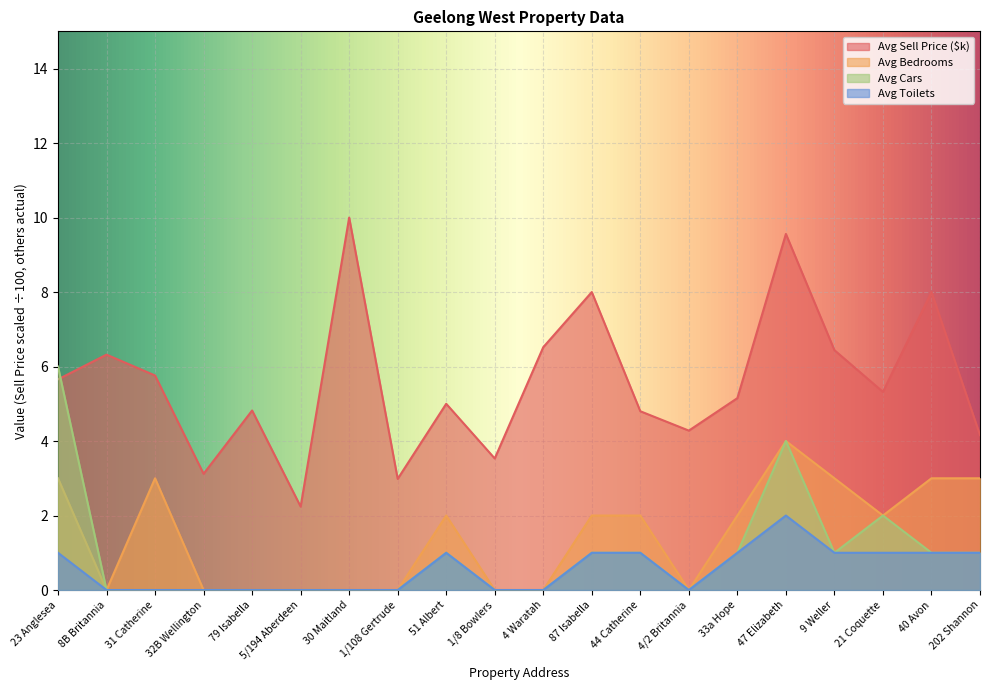

What is the sum of all Avg Cars values?

19.0